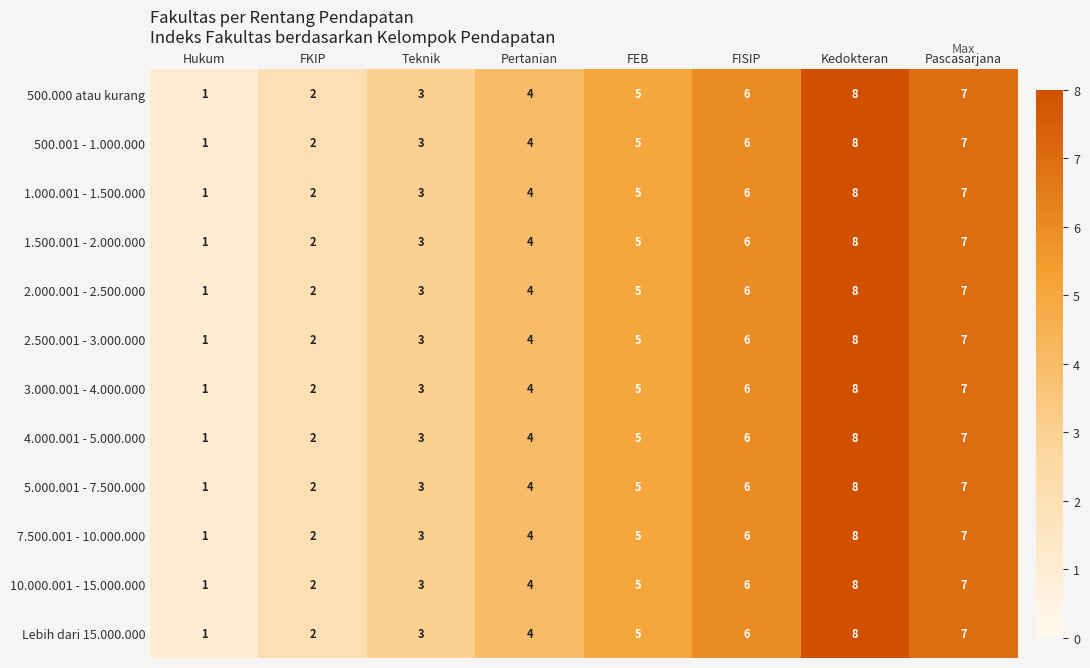

Count the Lebih dari 15.000.000 values in the range 3 to 7.

5